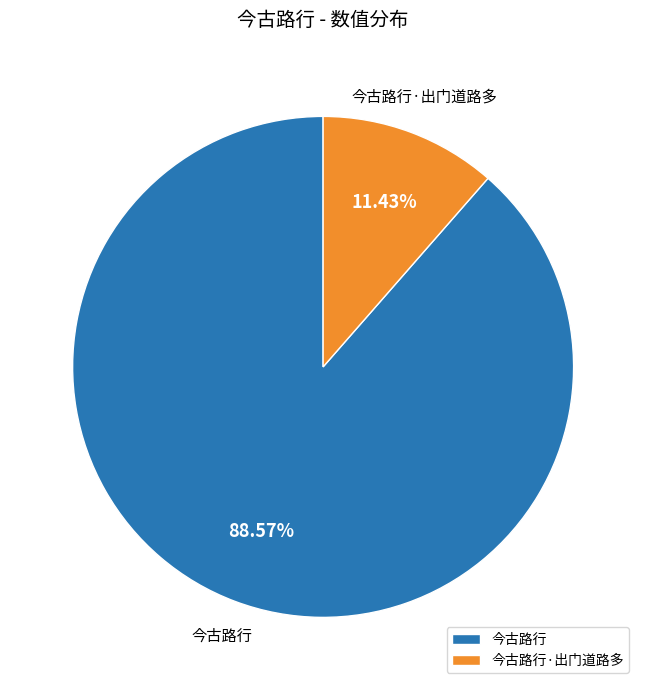

To the nearest percent, what is the combined percentage of 今古路行 and 今古路行·出门道路多?

100%